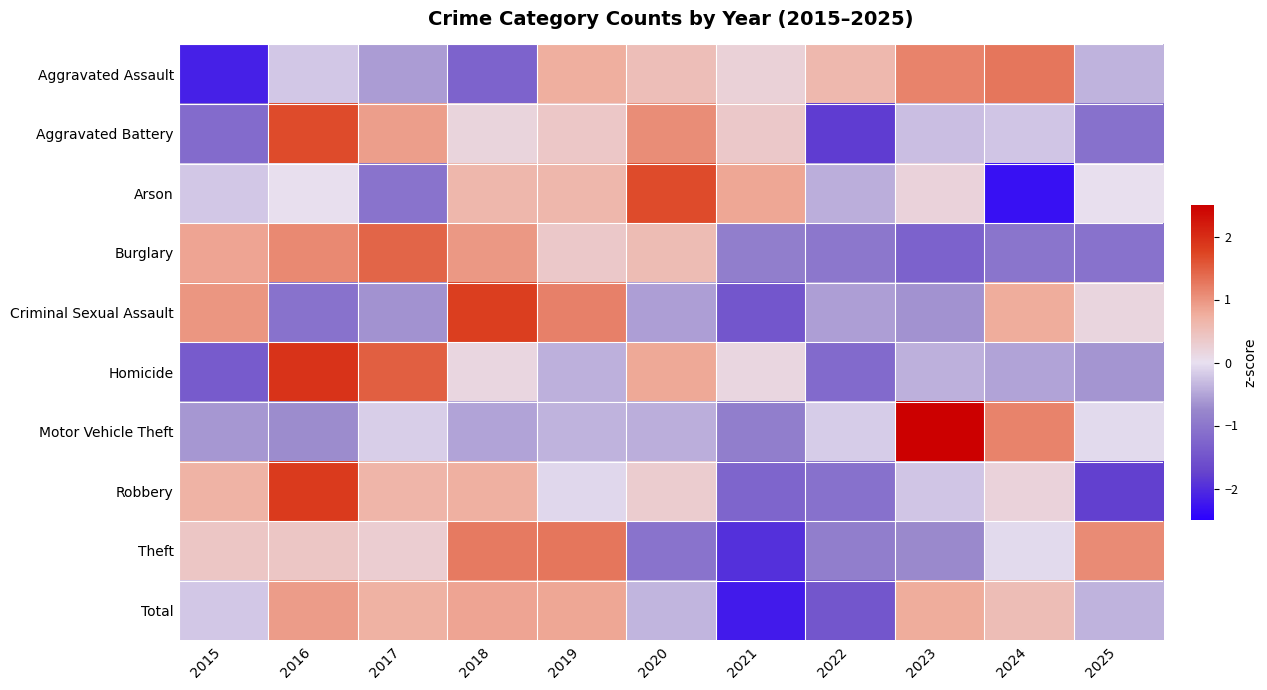

How many series are shown in this chart?

10